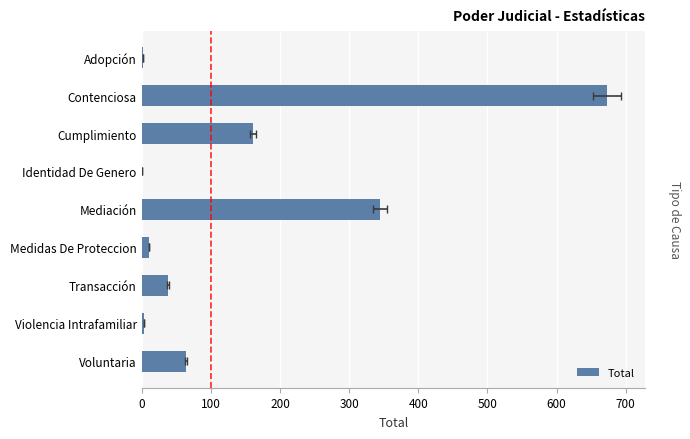

Reading left to right, list all the values displayed in this chart.

64	3	38	11	345	1	161	673	2